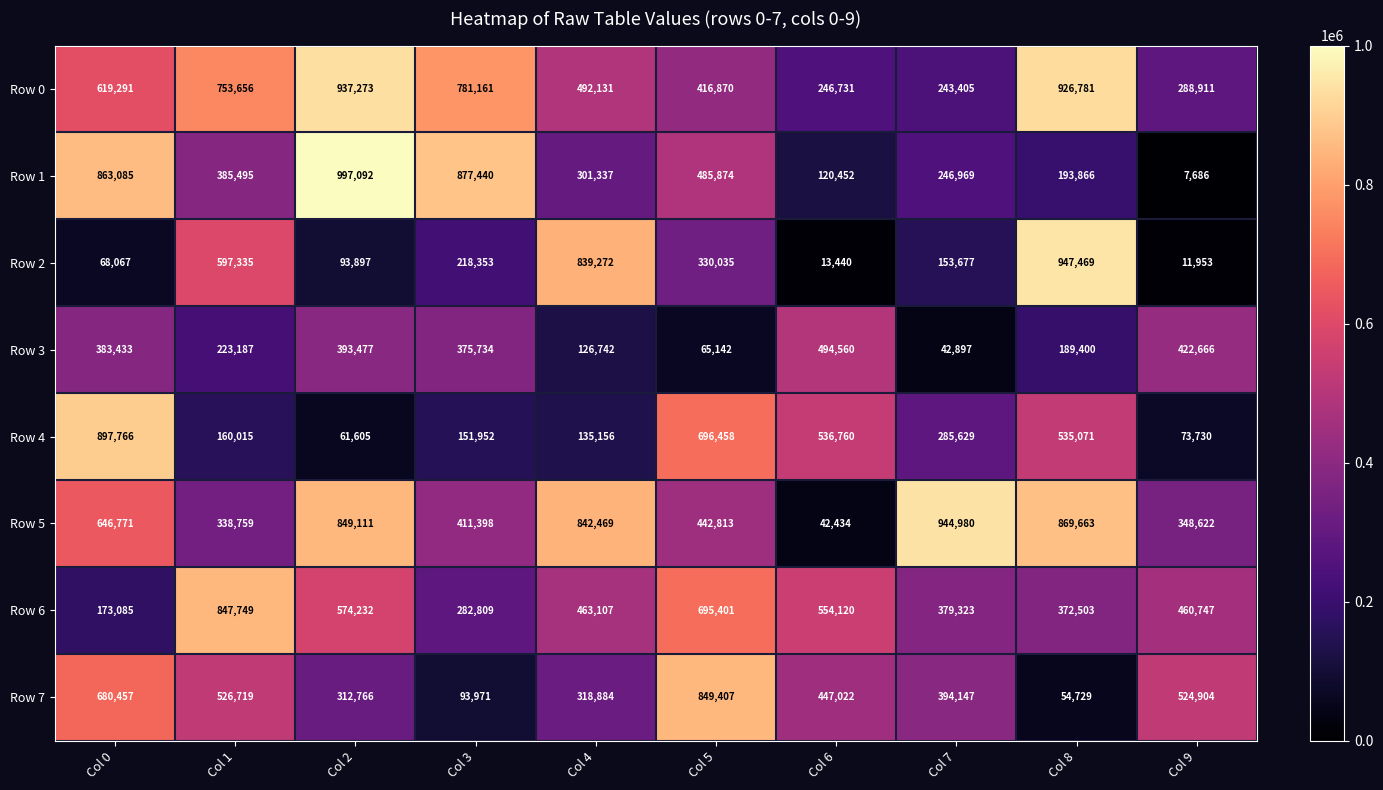

Read the Row 6 value at Col 0.

173085